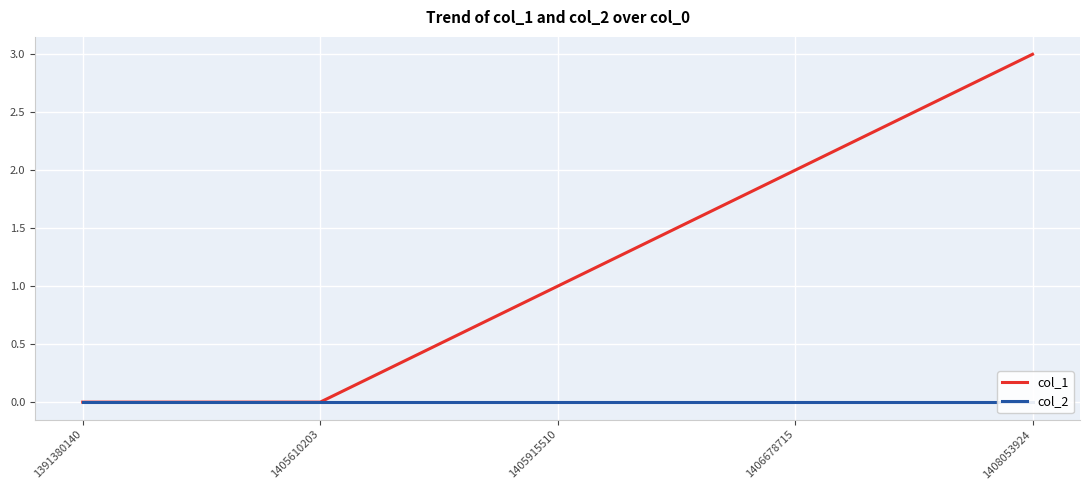

True or false: col_1 and col_2 cross at least once.

False